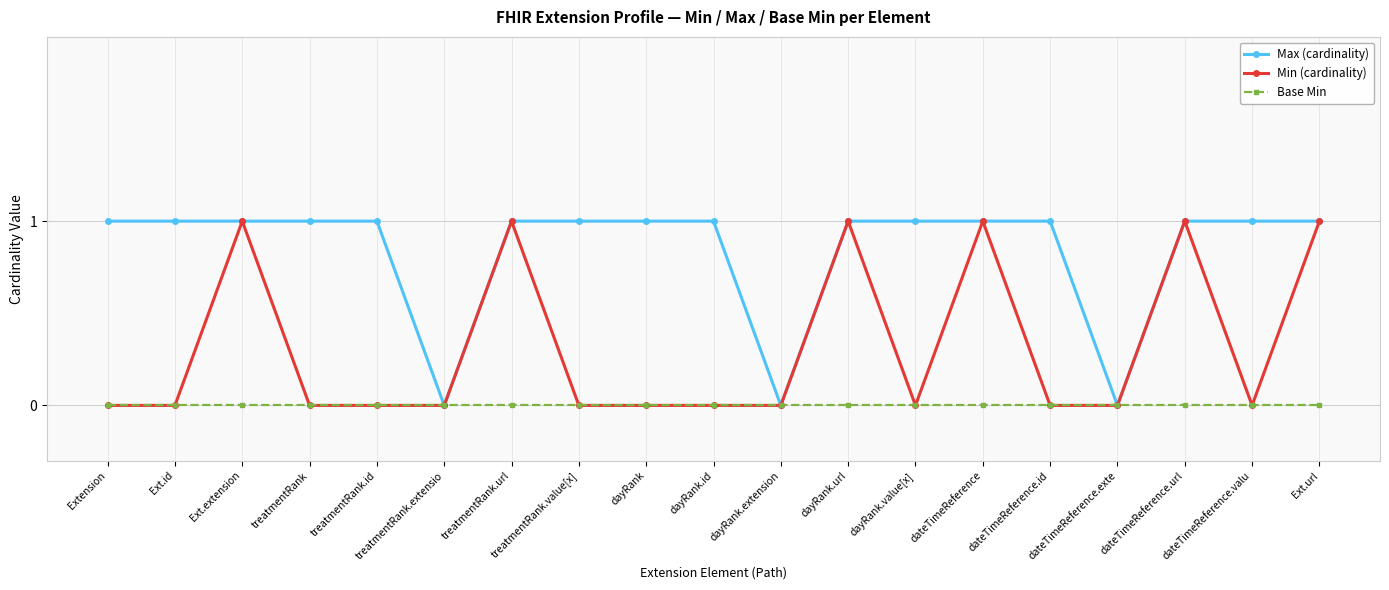

List the series in order of their overall mean, highest first.

Max (cardinality), Min (cardinality), Base Min